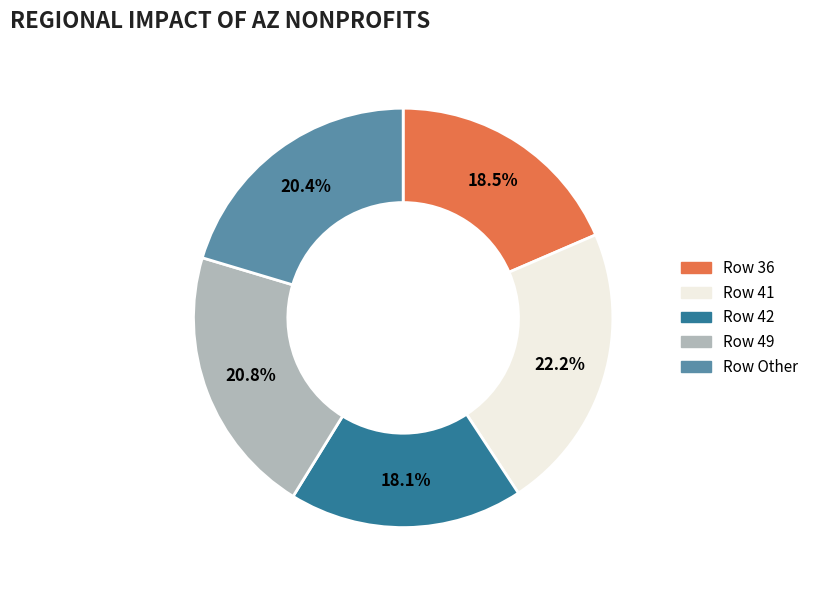

How many segments does this pie chart have?

5